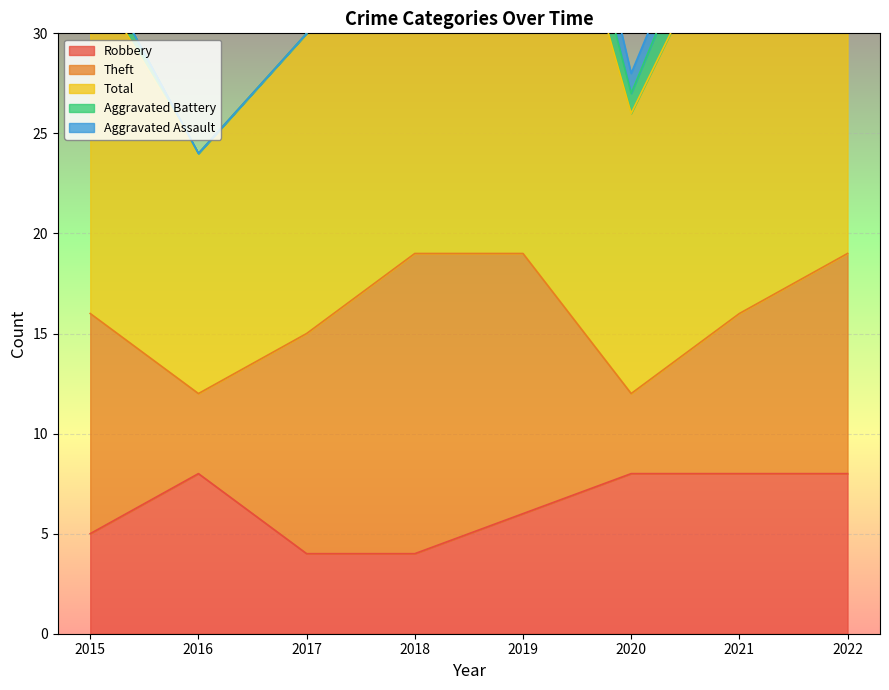

Reading left to right, extract all data points from this chart.

Robbery: 5	8	4	4	6	8	8	8
Theft: 11	4	11	15	13	4	8	11
Total: 17	12	15	25	26	14	21	25
Aggravated Battery: 1	0	0	5	3	1	3	5
Aggravated Assault: 0	0	0	1	3	1	1	0